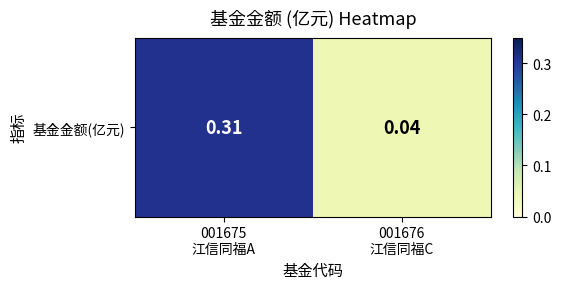

Reading right to left, extract all data points from this chart.

0.0	0.3